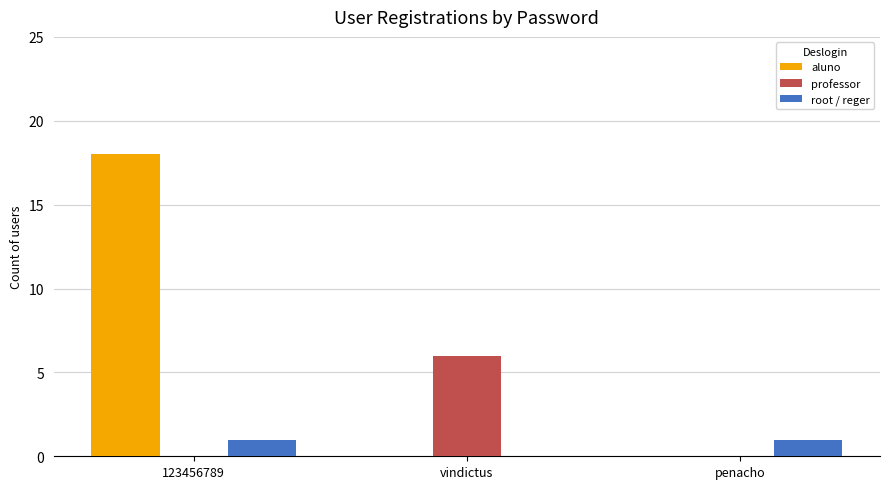

What is the total value across all series at vindictus?

6